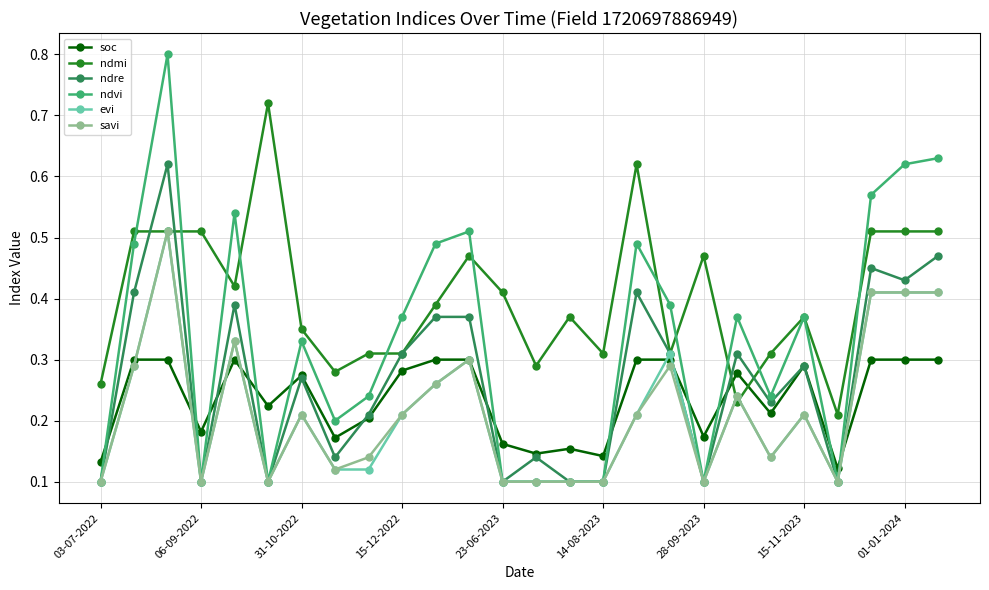

True or false: ndmi has more than 0 interior local peaks.

True